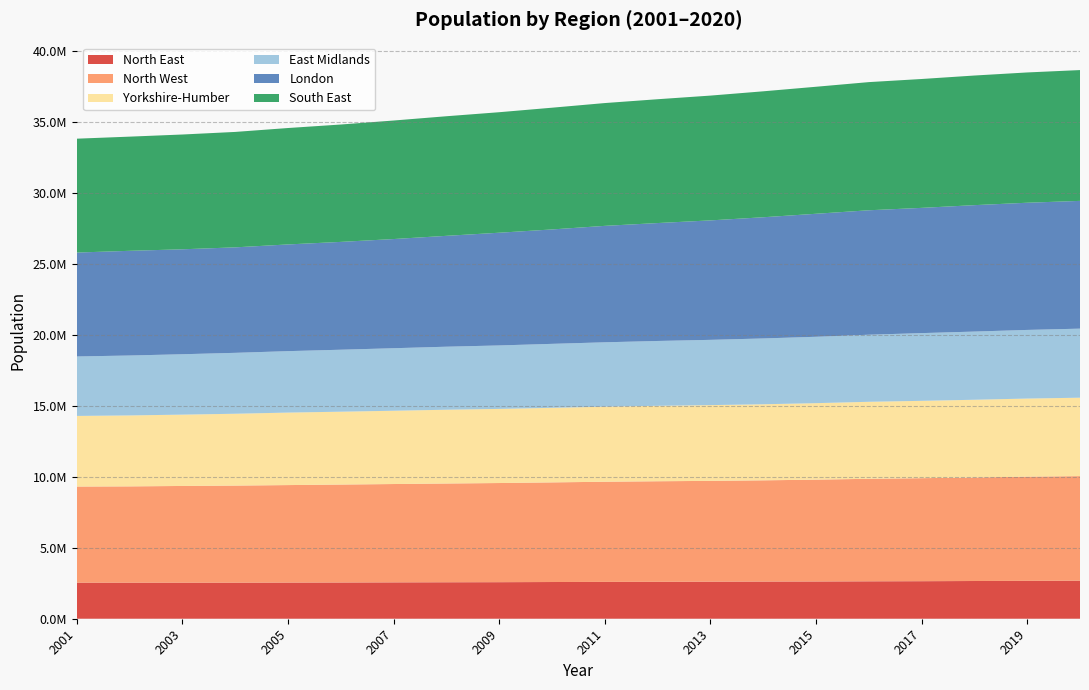

Reading left to right, extract all data points from this chart.

North East: 2001=2540090	2002=2540600	2003=2540461	2004=2540502	2005=2547127	2006=2552568	2007=2562045	2008=2569312	2009=2575441	2010=2586868	2011=2596441	2012=2602387	2013=2610563	2014=2618736	2015=2624579	2016=2636589	2017=2644727	2018=2657909	2019=2669941	2020=2680763
North West: 2001=6772985	2002=6784880	2003=6814660	2004=6840369	2005=6870021	2006=6901585	2007=6929277	2008=6958547	2009=6986156	2010=7019921	2011=7055961	2012=7084470	2013=7103488	2014=7133026	2015=7175178	2016=7223961	2017=7258627	2018=7292093	2019=7341196	2020=7367456
Yorkshire-Humber: 2001=4976643	2002=5000111	2003=5026314	2004=5063199	2005=5108408	2006=5134016	2007=5164138	2008=5198675	2009=5223344	2010=5254788	2011=5288212	2012=5316897	2013=5337940	2014=5360117	2015=5390211	2016=5425370	2017=5450130	2018=5479615	2019=5502967	2020=5526350
East Midlands: 2001=4189622	2002=4221753	2003=4255080	2004=4291476	2005=4329112	2006=4366676	2007=4404774	2008=4441125	2009=4471653	2010=4507071	2011=4537448	2012=4567798	2013=4598548	2014=4637369	2015=4677425	2016=4725390	2017=4771666	2018=4804149	2019=4835928	2020=4865583
London: 2001=7322403	2002=7376671	2003=7394817	2004=7432730	2005=7519009	2006=7597825	2007=7693473	2008=7812161	2009=7942594	2010=8061495	2011=8204407	2012=8308833	2013=8417458	2014=8539398	2015=8666930	2016=8769659	2017=8825001	2018=8908081	2019=8961989	2020=9002488
South East: 2001=8023449	2002=8045192	2003=8087924	2004=8133100	2005=8202896	2006=8270861	2007=8351391	2008=8426399	2009=8490922	2010=8577771	2011=8652784	2012=8724928	2013=8793154	2014=8874005	2015=8949392	2016=9030347	2017=9080825	2018=9133625	2019=9180135	2020=9217265